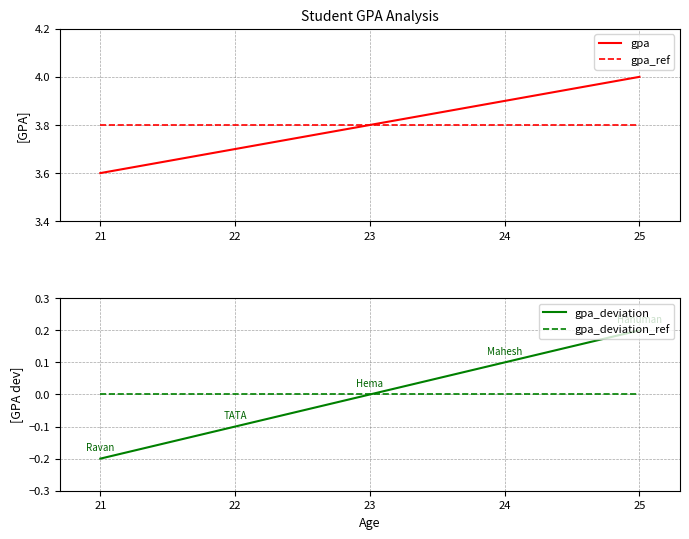

Is it true that gpa_ref equals 5.5 at 23?

False